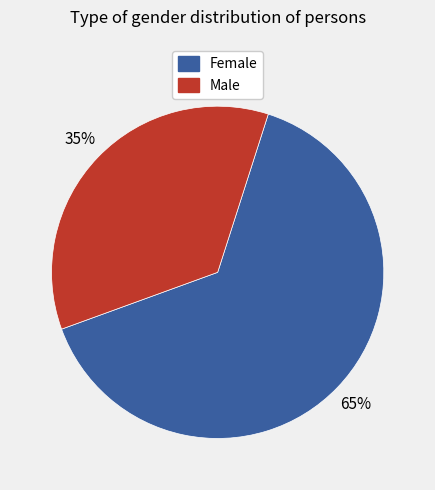

To the nearest percent, what is the average slice percentage?

50%